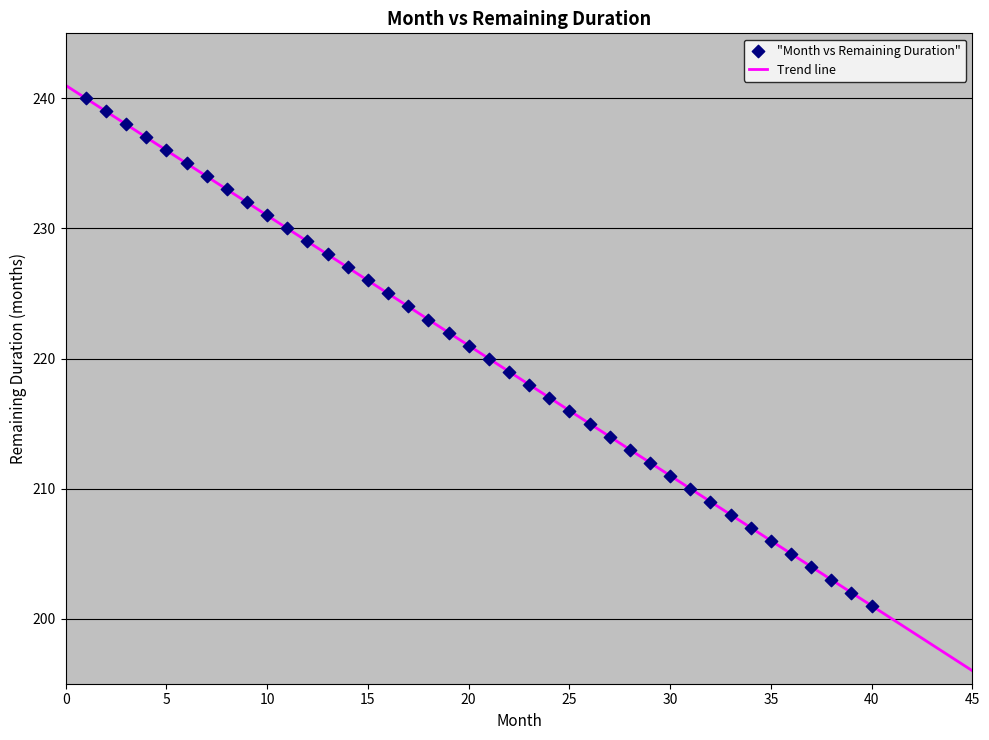

What is the range of X values (max minus min)?

39